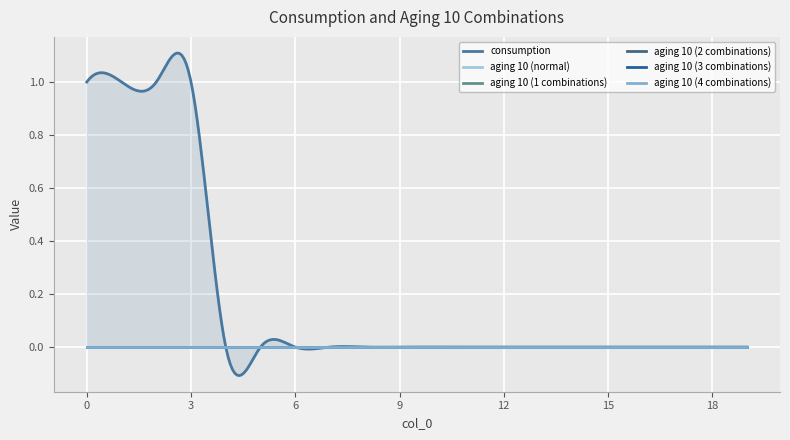

How many lines are shown in the chart?

6